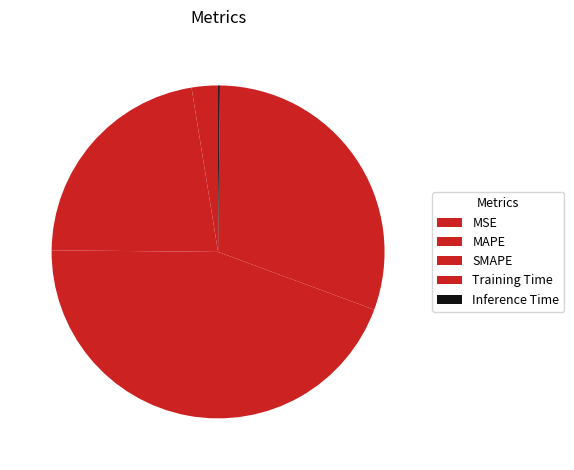

Which category has the smallest portion of the pie?

Inference Time